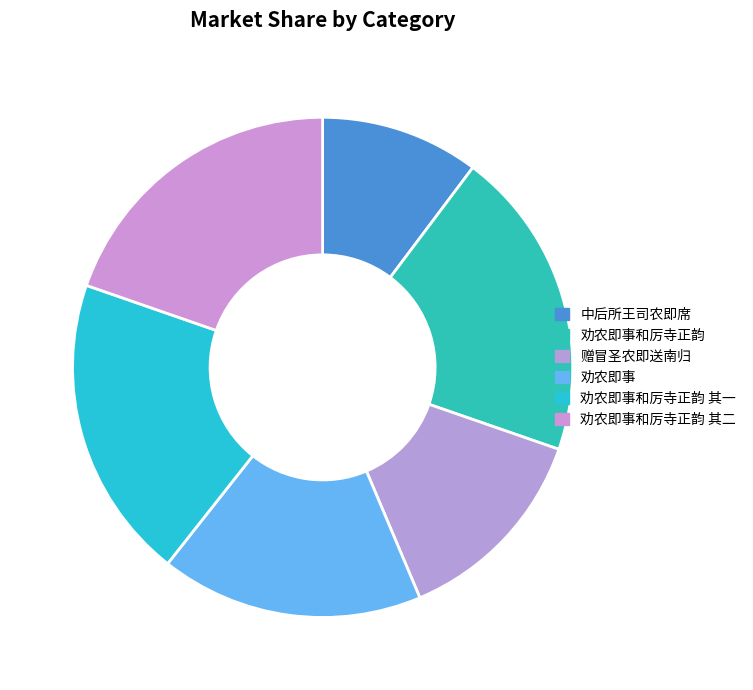

How many segments does this pie chart have?

6